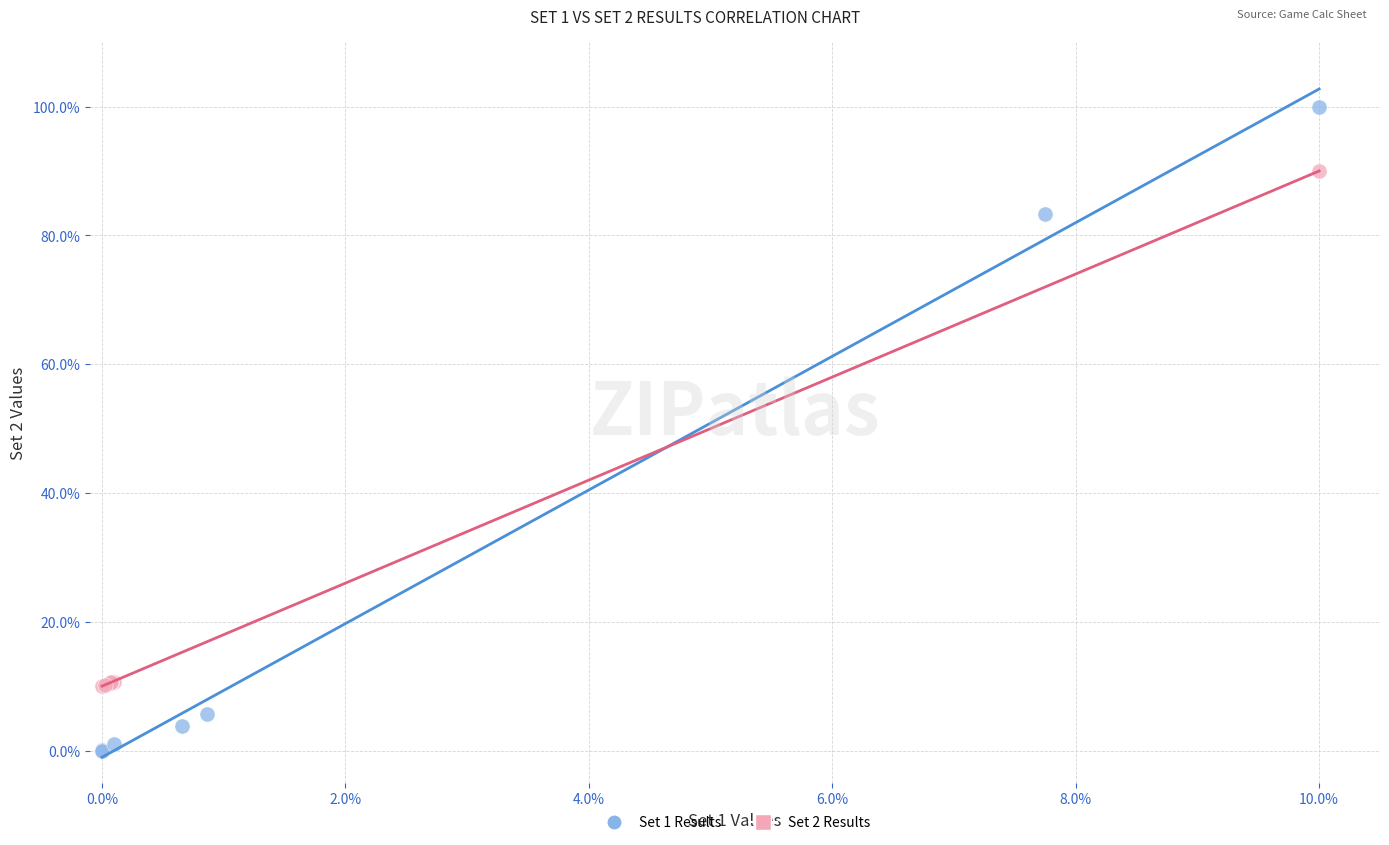

Which series reaches the minimum Y coordinate?

Set 1 Results